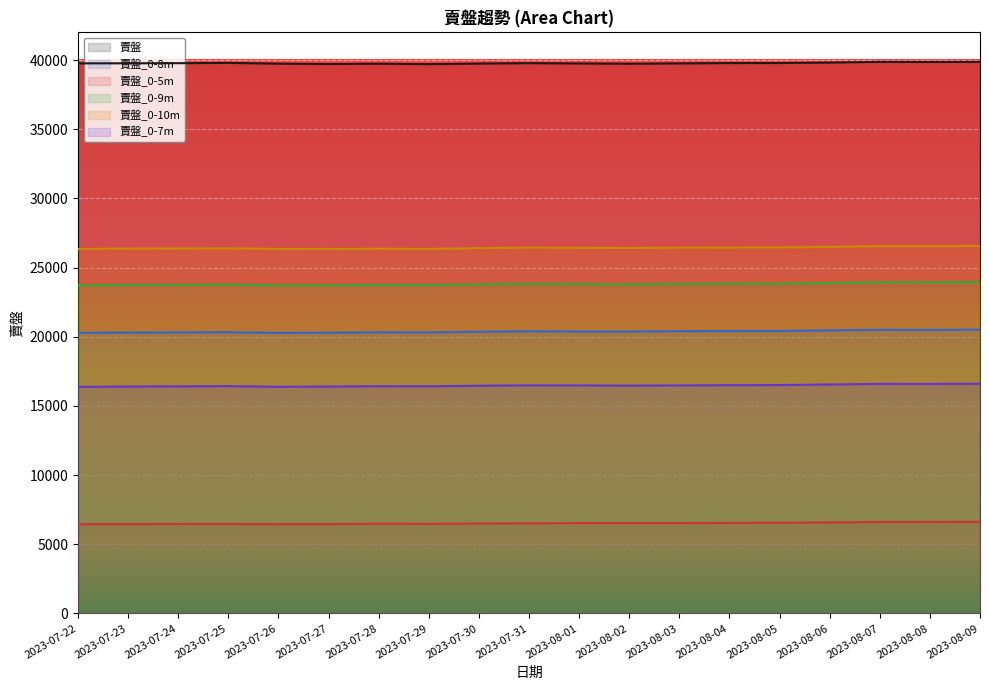

True or false: 賣盤_0-7m has a value of 16469 at 2023-08-02.

True